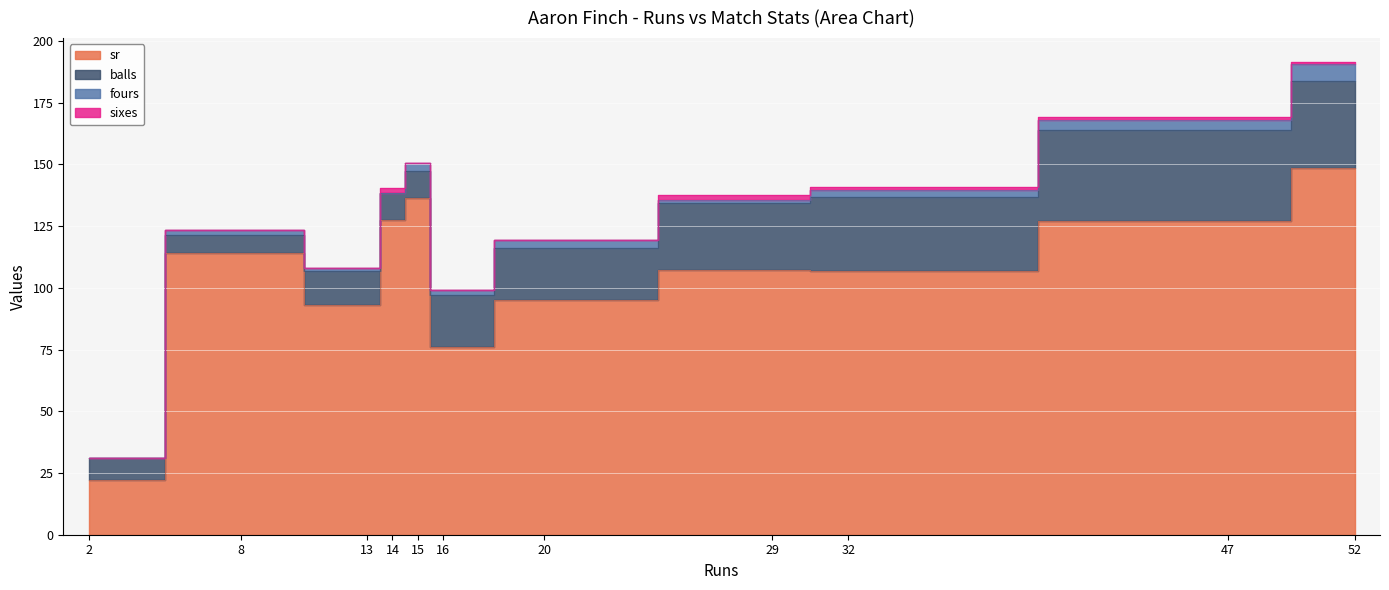

What is the difference between the second highest and second lowest values in the fours series?

4.0